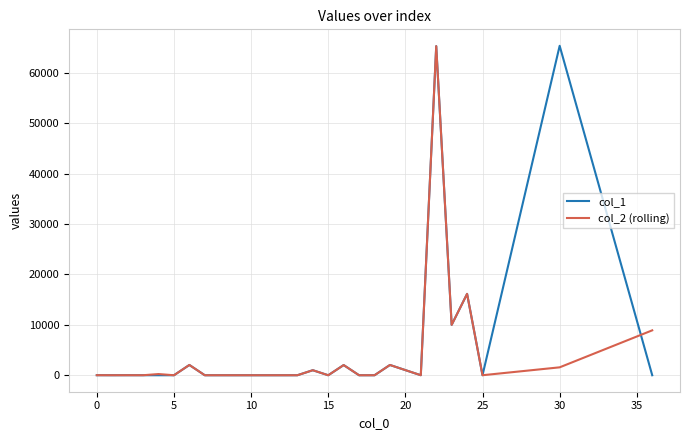

Which series has the largest range (max minus min)?

col_1